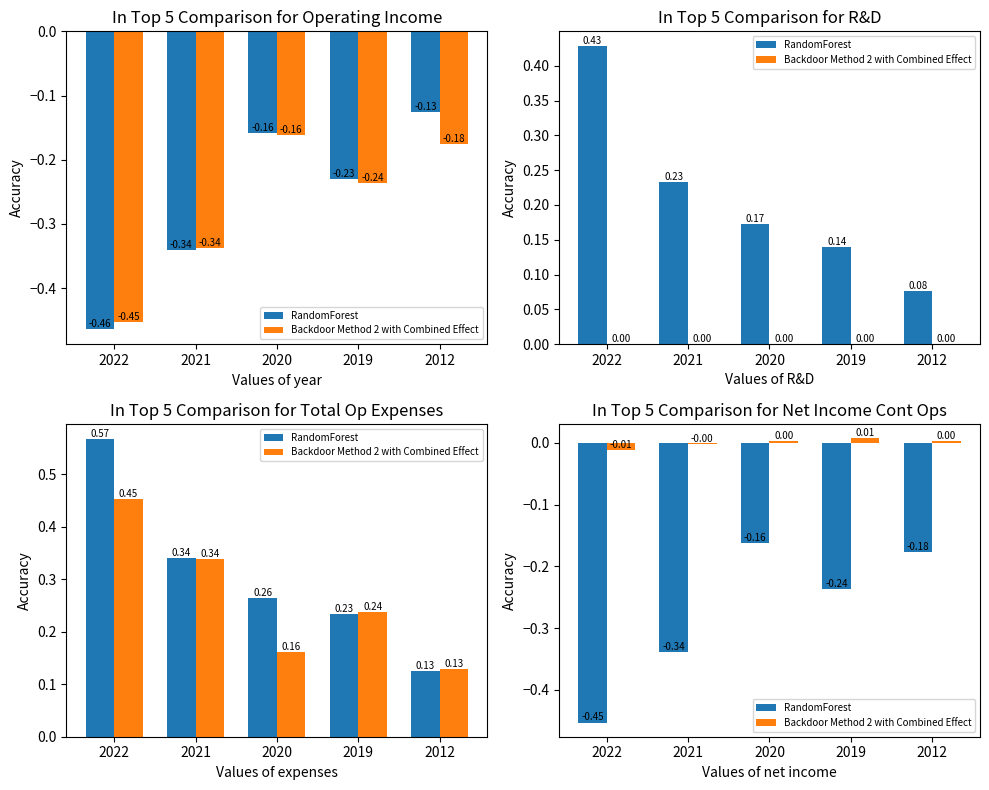

List the series in order of their overall mean, lowest first.

RandomForest, Backdoor Method 2 with Combined Effect